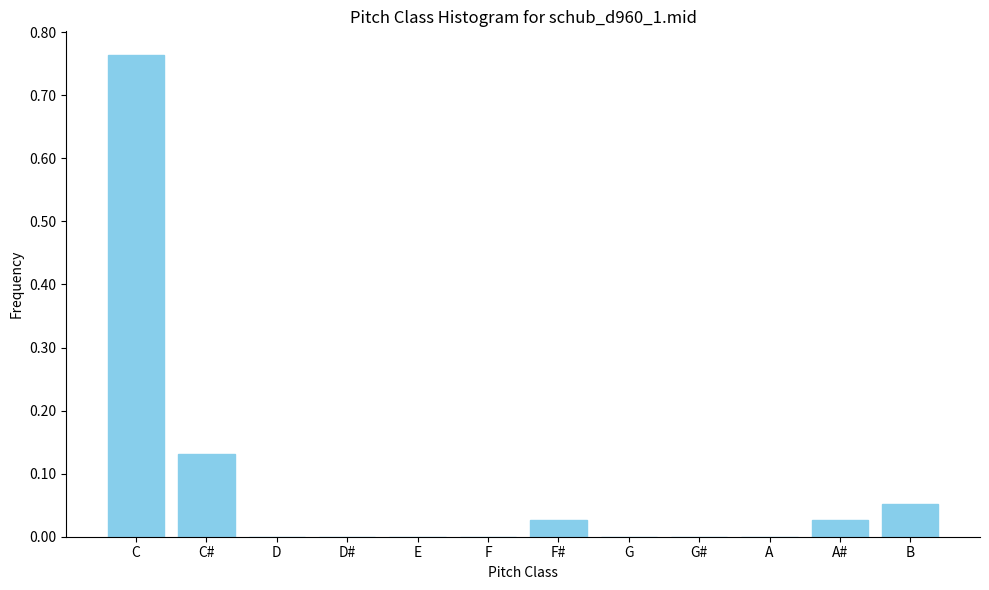

Between E and B, which is larger?

B